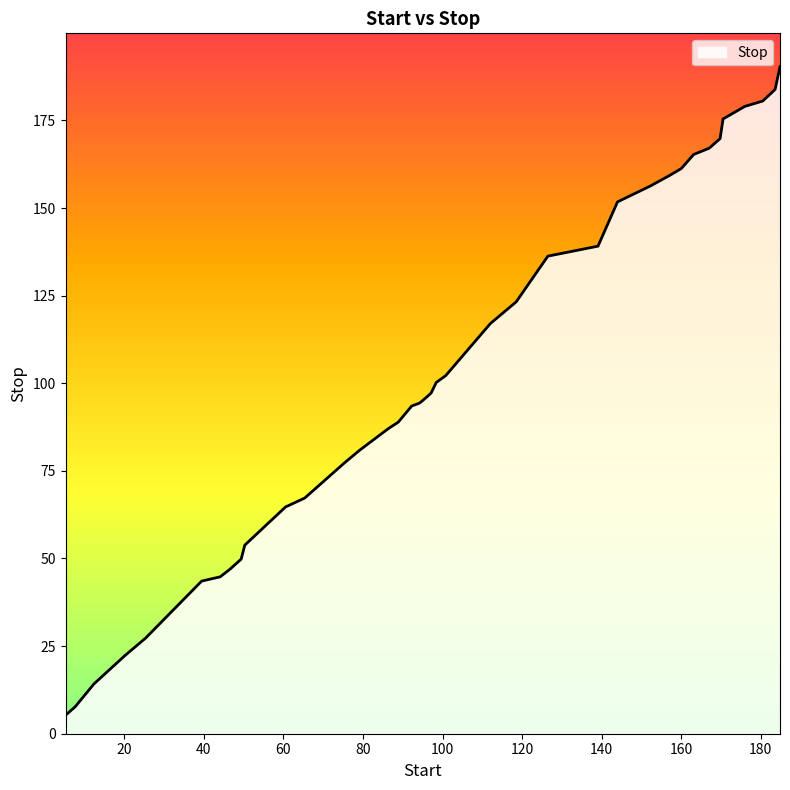

What is the maximum value shown in the chart?

190.3